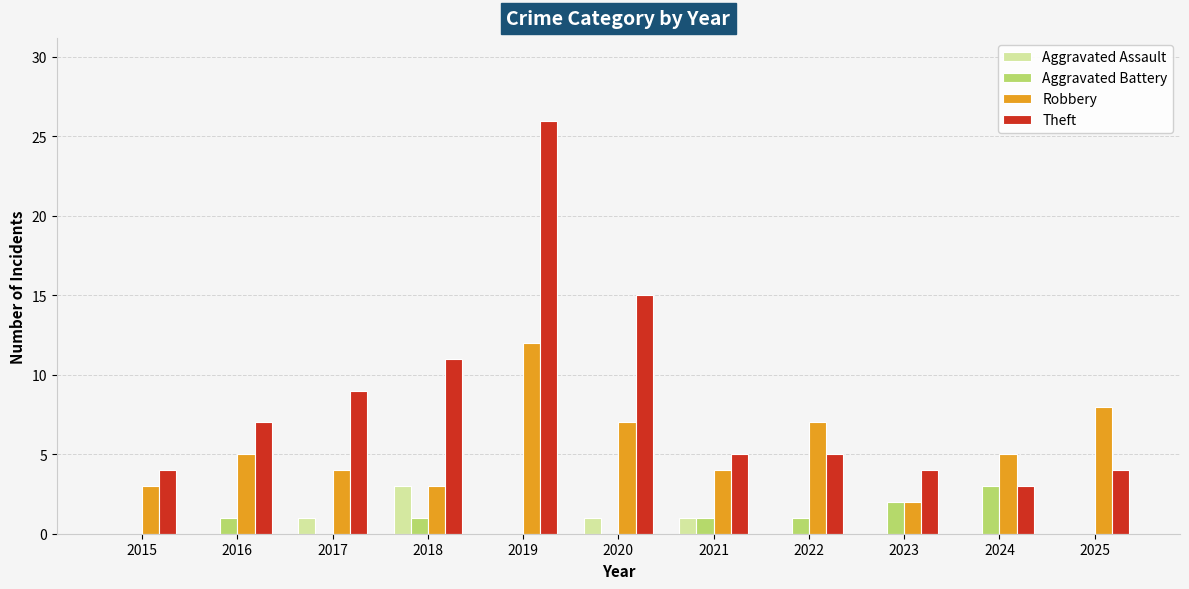

True or false: Aggravated Assault has a value of 2 at 2019.

False